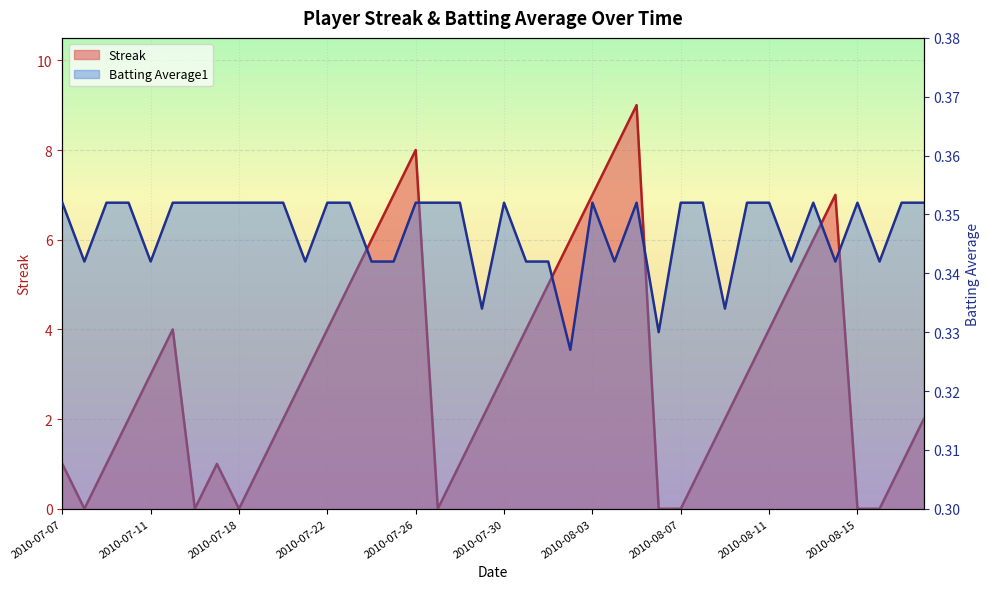

After their last crossing, which series has the higher values: Streak or Batting Average1?

Streak